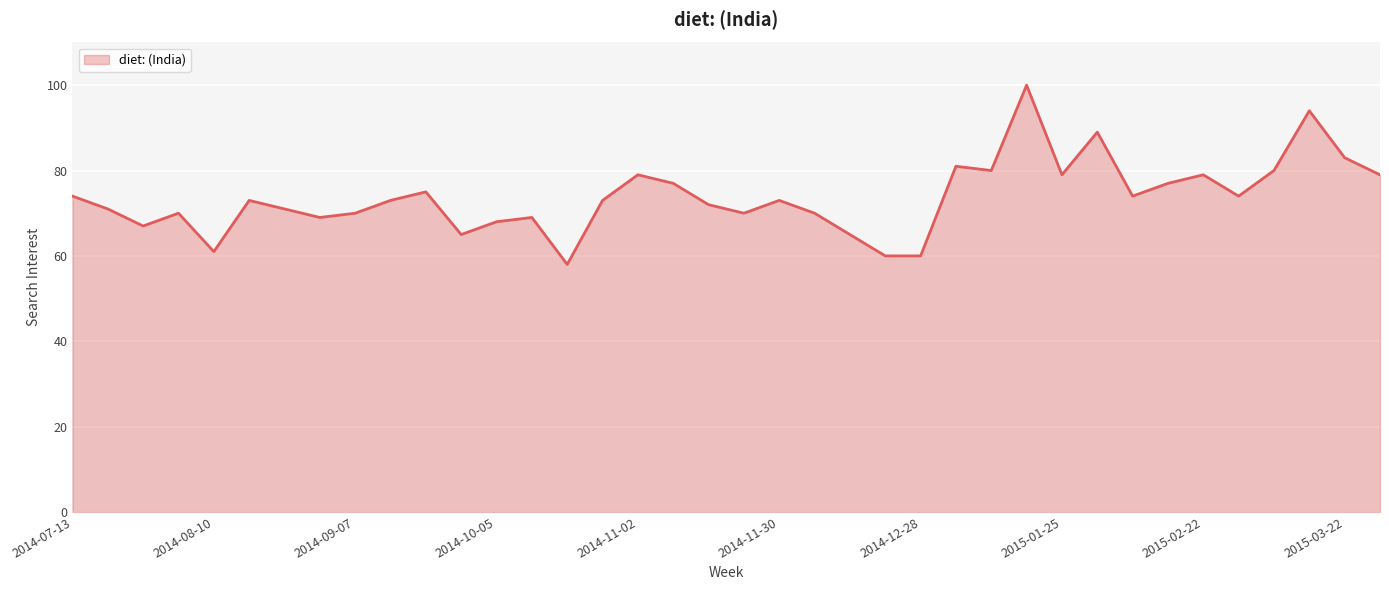

What is the minimum value shown in the chart?

58